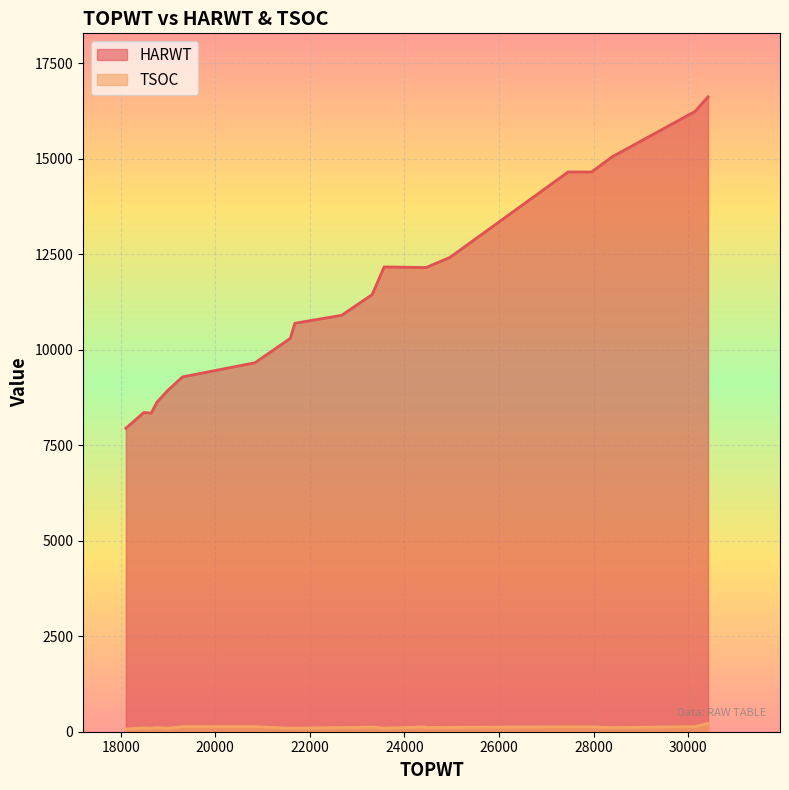

What is the label of the 20th point from the right?

27957